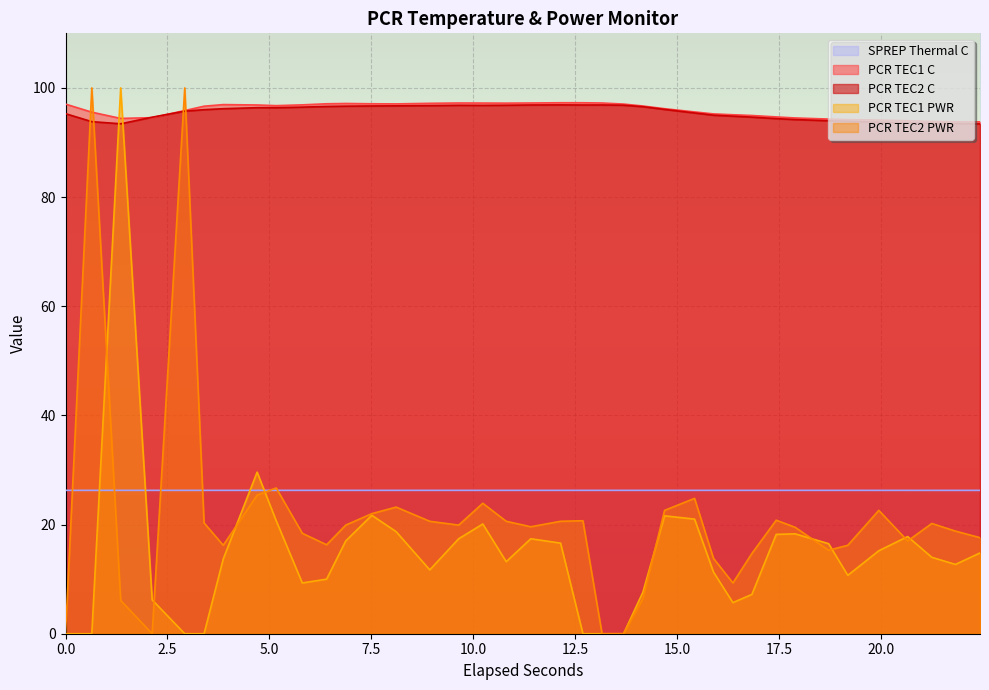

Which series has the largest range (max minus min)?

PCR TEC1 PWR